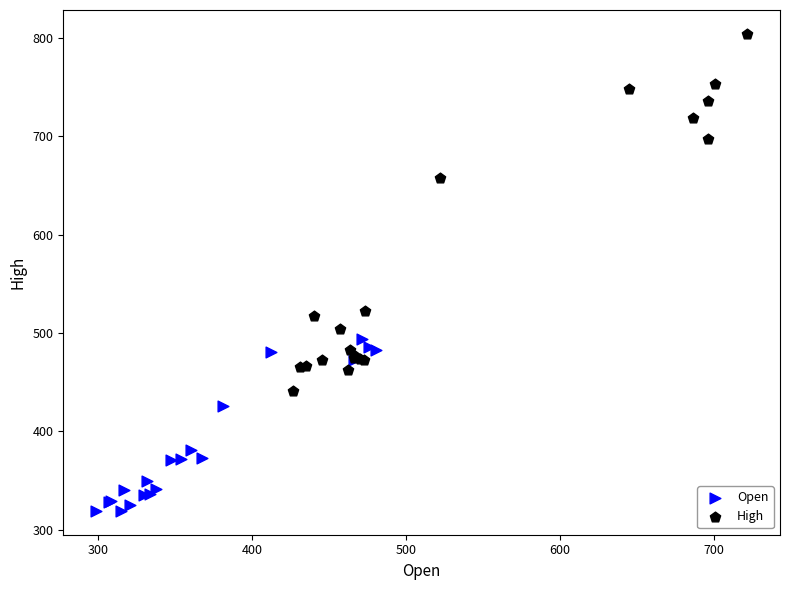

Which series has the widest spread of Y values?

High